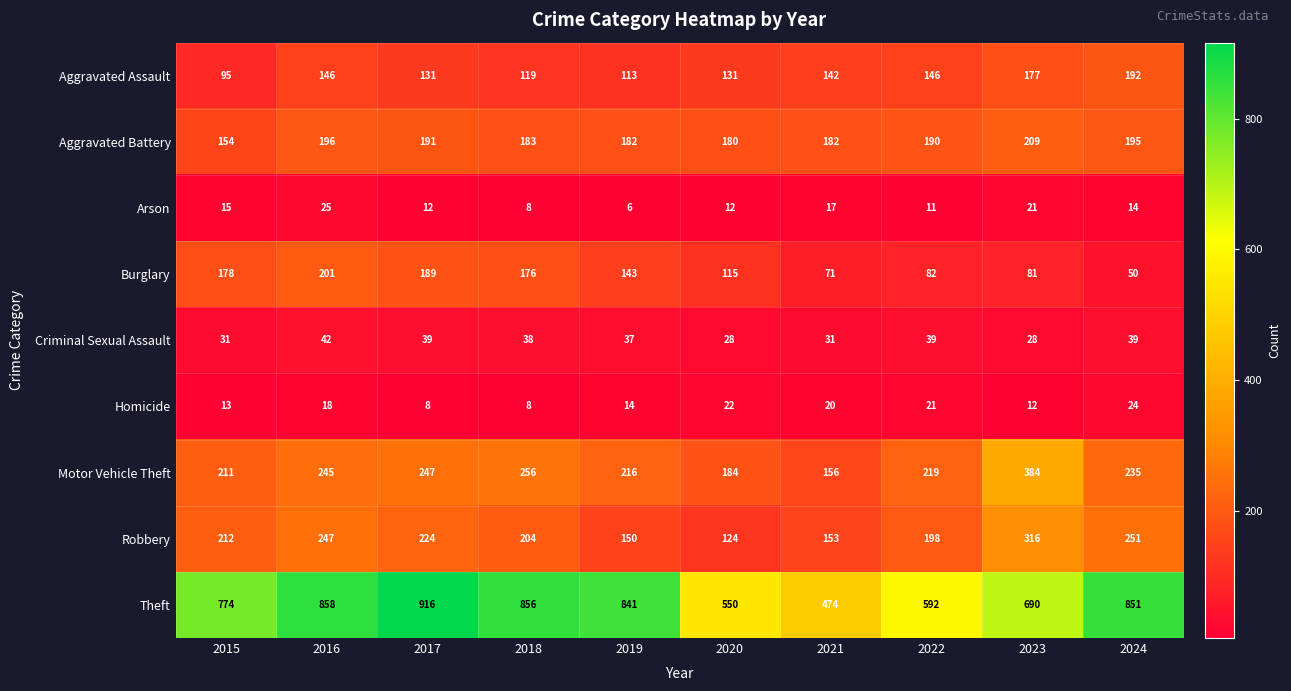

Count the number of data series in this chart.

9